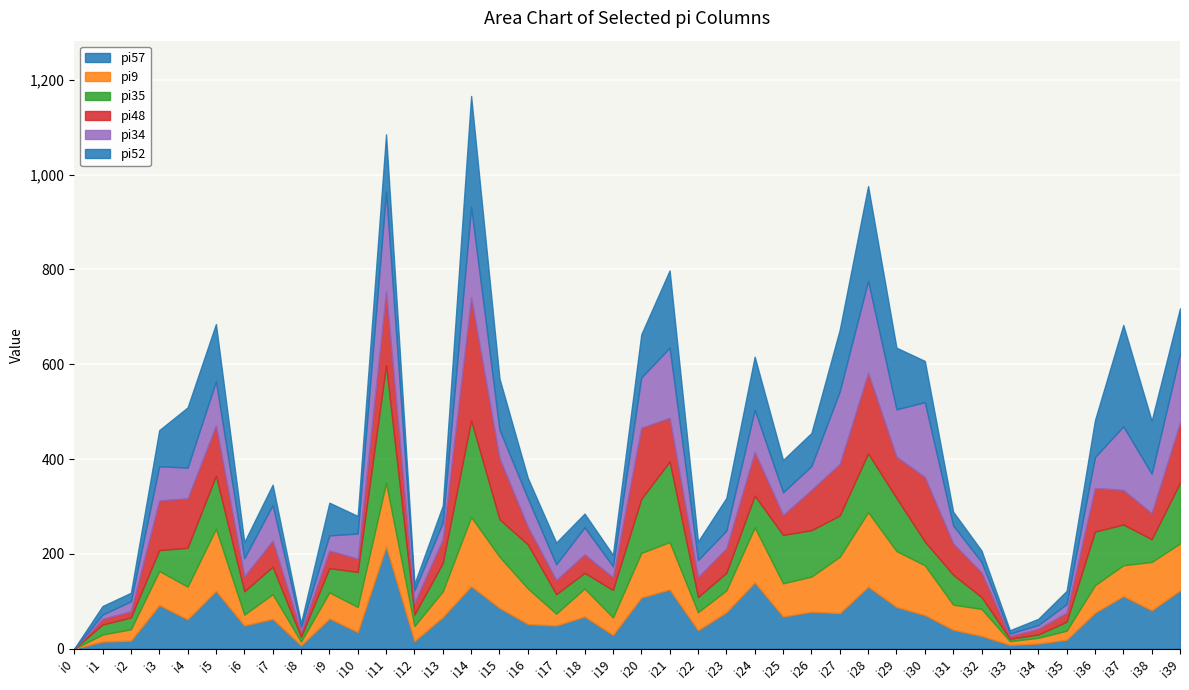

How many categories are shown in the chart?

40